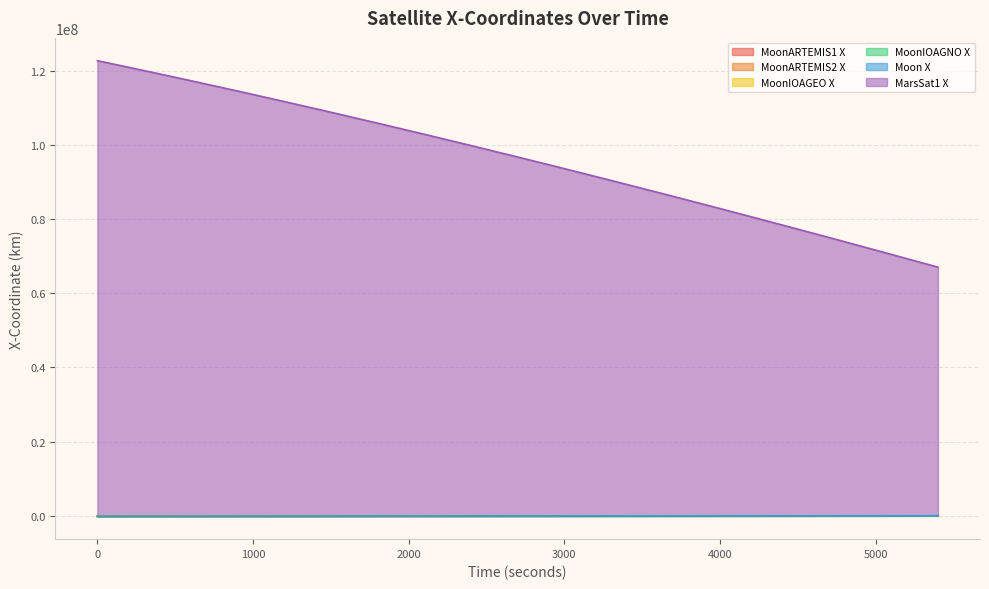

Reading left to right, what are all the values shown in this chart?

MoonARTEMIS1 X: 0=-151374.0	300=-143812.7	600=-136187.6	900=-128502.3	1200=-120760.3	1500=-112965.2	1800=-105120.8	2100=-97230.5	2400=-89298.1	2700=-81327.2	3000=-73321.6	3300=-65284.9	3600=-57220.9	3900=-49133.3	4200=-41025.8	4500=-32902.1	4800=-24766.1	5100=-16621.4	5400=-8471.8
MoonARTEMIS2 X: 0=-147394.1	300=-140480.2	600=-133499.1	900=-126453.9	1200=-119347.5	1500=-112183.0	1800=-104963.6	2100=-97692.2	2400=-90372.1	2700=-83006.4	3000=-75598.3	3300=-68150.9	3600=-60667.5	3900=-53151.3	4200=-45605.5	4500=-38033.5	4800=-30438.4	5100=-22823.6	5400=-15192.4
MoonIOAGEO X: 0=-163058.8	300=-155997.4	600=-148866.8	900=-141670.1	1200=-134410.4	1500=-127090.8	1800=-119714.7	2100=-112285.1	2400=-104805.3	2700=-97278.5	3000=-89708.0	3300=-82097.2	3600=-74449.3	3900=-66767.6	4200=-59055.5	4500=-51316.3	4800=-43553.4	5100=-35770.3	5400=-27970.2
MoonIOAGNO X: 0=-157672.9	300=-150778.0	600=-143825.0	900=-136815.2	1200=-129748.7	1500=-122624.4	1800=-115439.7	2100=-108190.3	2400=-100870.8	2700=-93475.7	3000=-86001.1	3300=-78446.4	3600=-70815.0	3900=-63113.9	4200=-55352.2	4500=-47540.2	4800=-39687.5	5100=-31803.2	5400=-23895.3
Moon X: 0=-157622.3	300=-150507.5	600=-143325.7	900=-136079.9	1200=-128773.4	1500=-121409.4	1800=-113991.2	2100=-106522.2	2400=-99005.5	2700=-91444.6	3000=-83842.7	3300=-76203.4	3600=-68529.9	3900=-60825.7	4200=-53094.2	4500=-45338.8	4800=-37563.0	5100=-29770.2	5400=-21963.8
MarsSat1 X: 0=122712298.5	300=120042789.1	600=117315991.4	900=114533203.1	1200=111695748.7	1500=108804978.9	1800=105862269.7	2100=102869022.1	2400=99826660.9	2700=96736634.6	3000=93600414.4	3300=90419493.6	3600=87195386.8	3900=83929629.1	4200=80623775.8	4500=77279401.0	4800=73898097.6	5100=70481475.7	5400=67031162.5